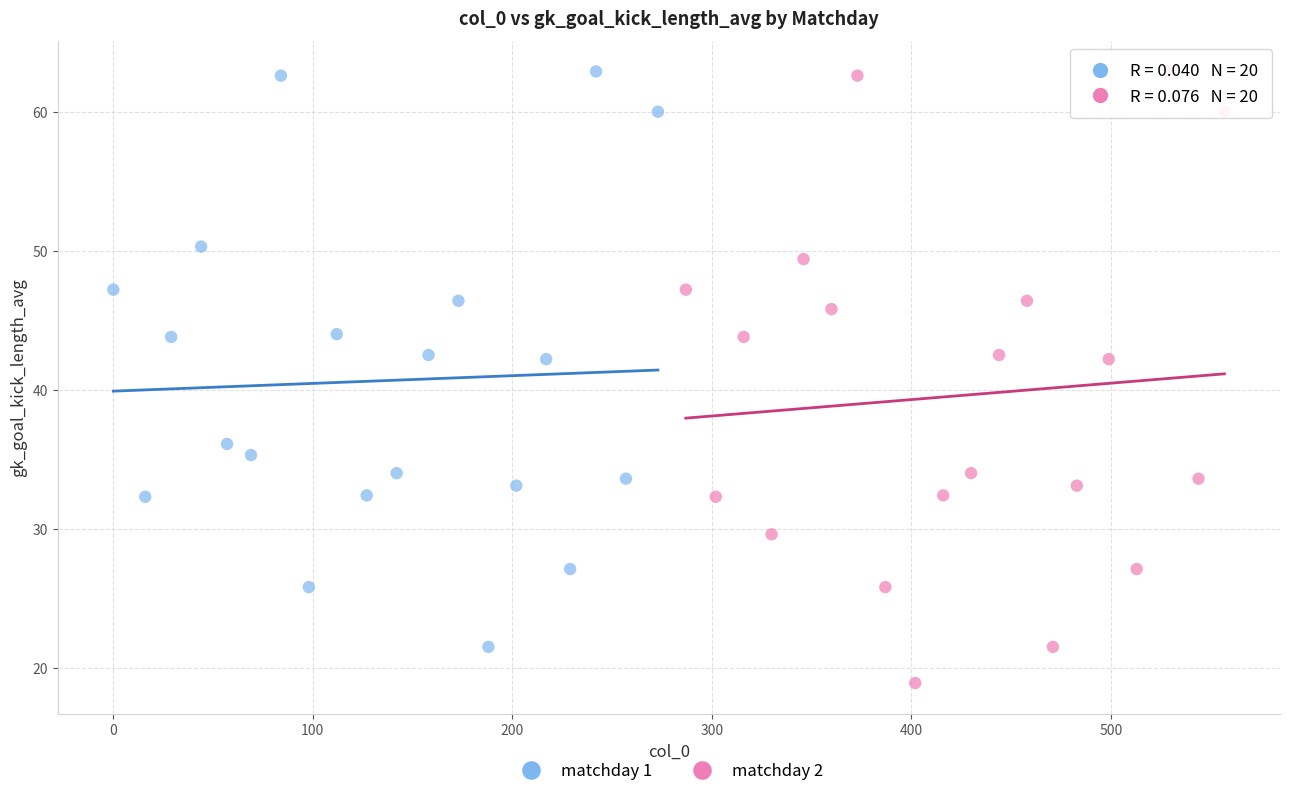

Which series reaches the minimum Y coordinate?

matchday 2